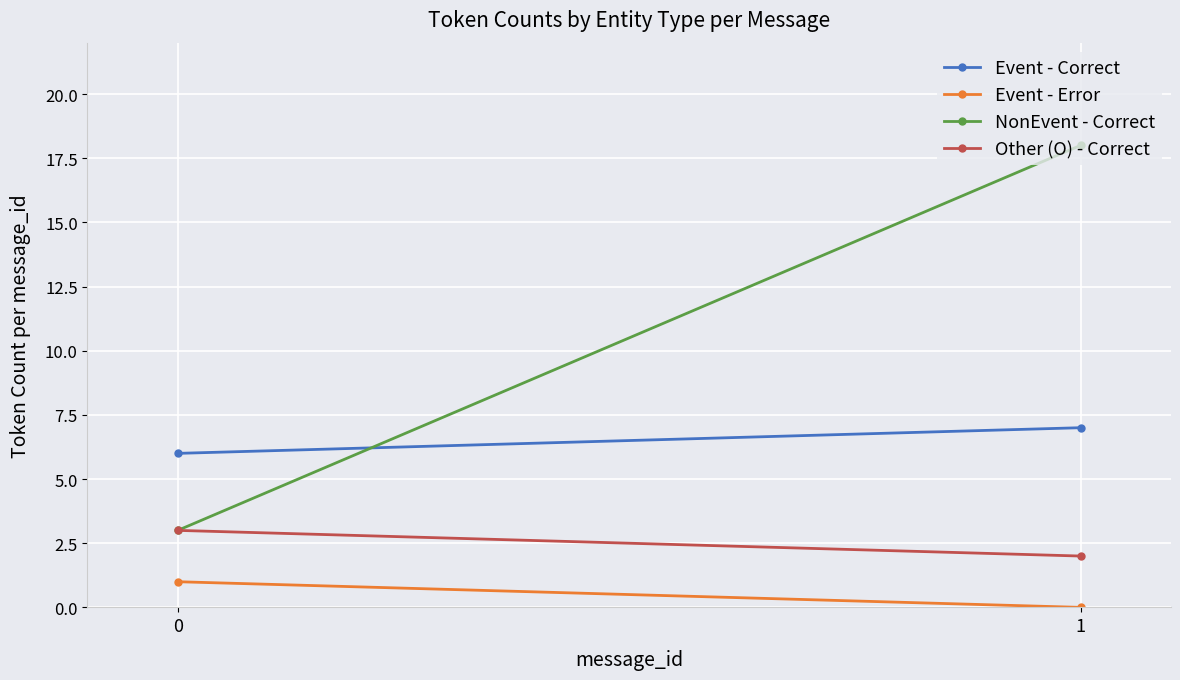

Is it true that Other (O) - Correct equals 2 at 1?

True